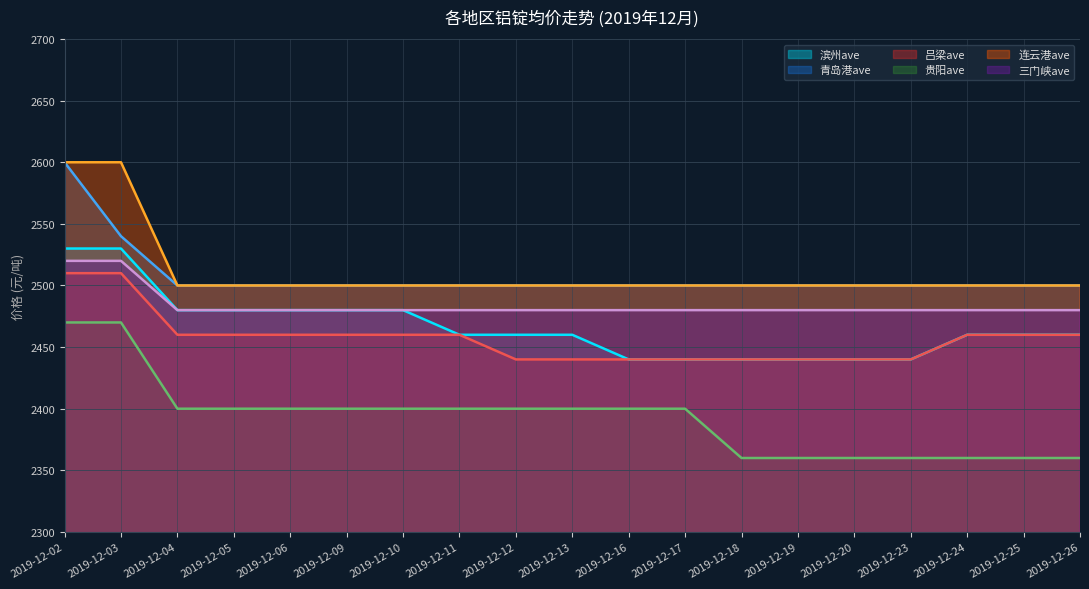

What is the maximum value shown in the chart?

2600